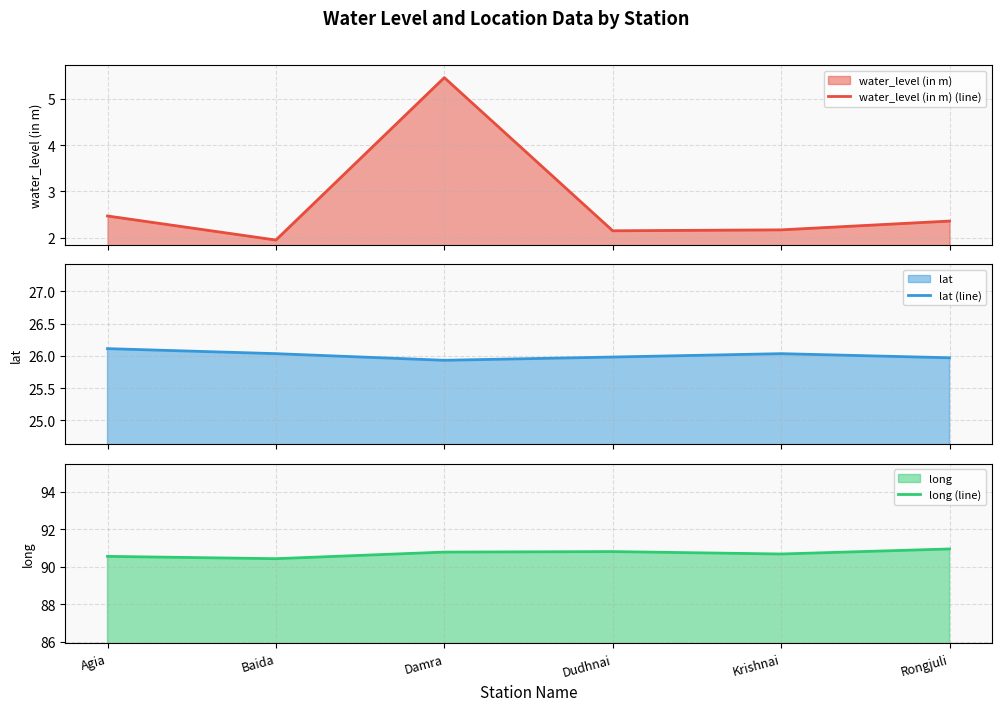

Which series has the largest total across all categories?

long (line)